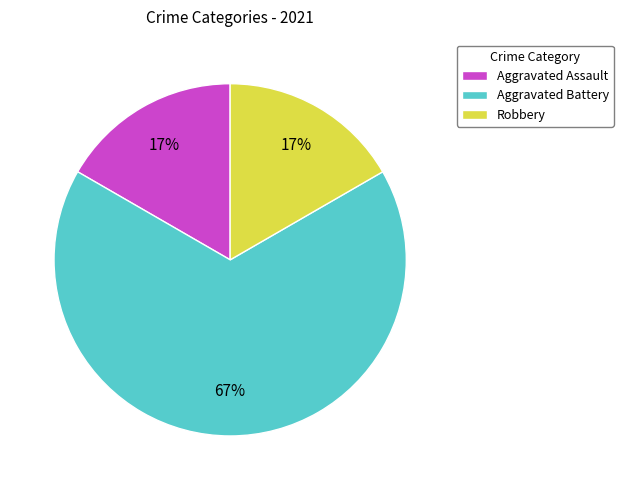

Is it true that Aggravated Battery is 67% of the pie?

True